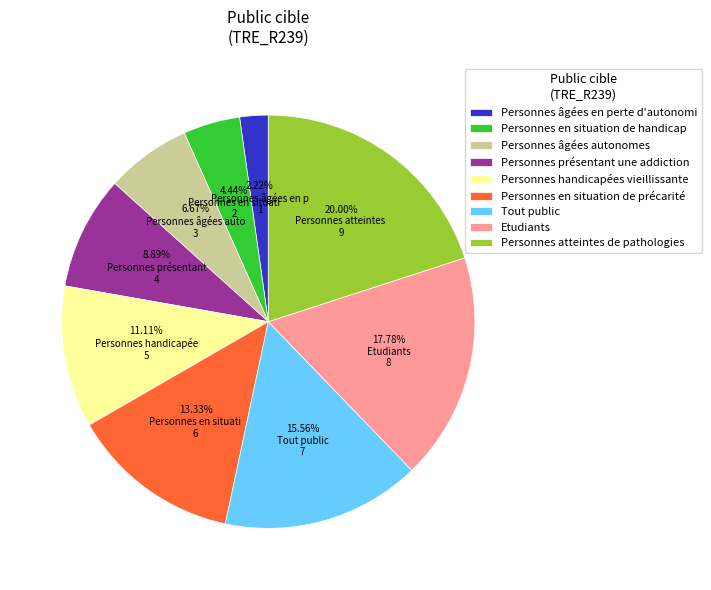

Does Personnes en situation de précarité account for over 50% of the chart?

No